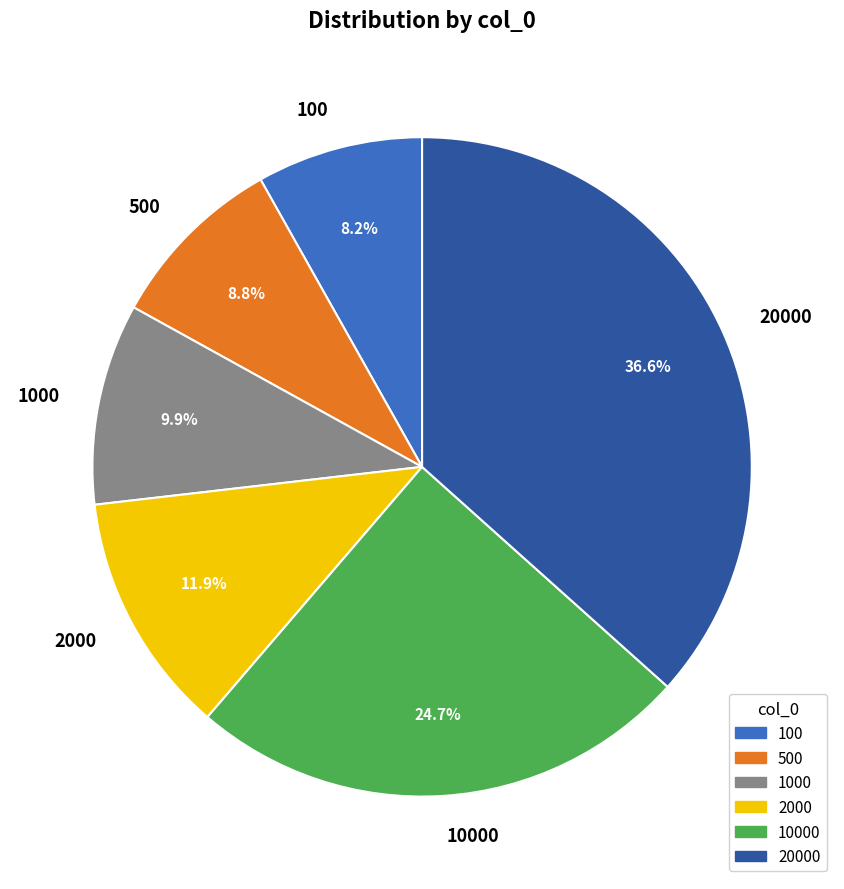

To the nearest percent, what is the average slice percentage?

17%